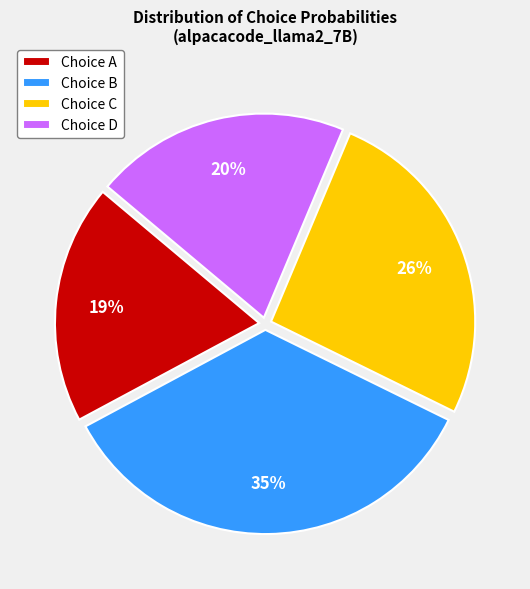

True or false: Choice D accounts for 28% of the total.

False